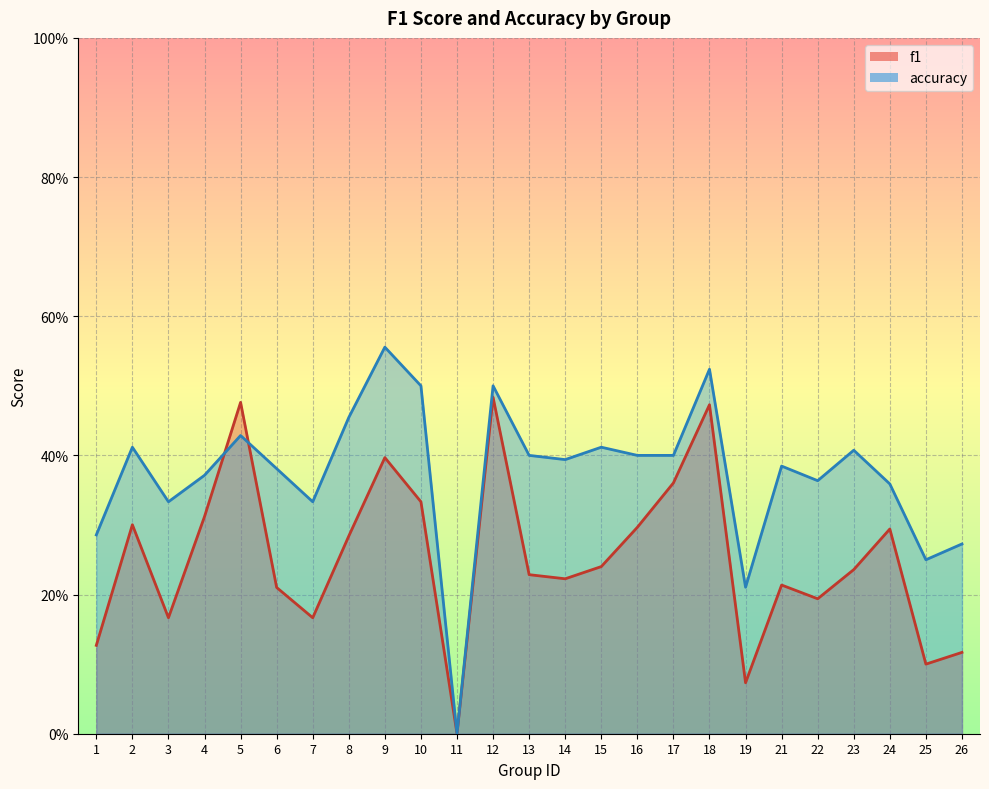

Is the value of accuracy at 23 greater than the value of f1 at 9?

Yes